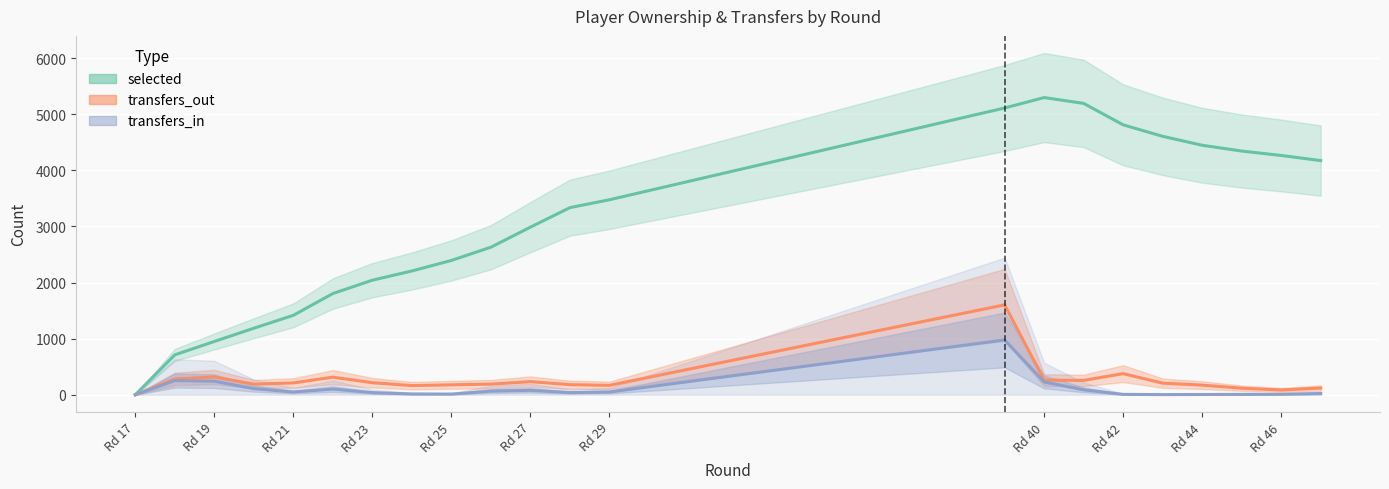

Which series has the widest spread of values?

selected